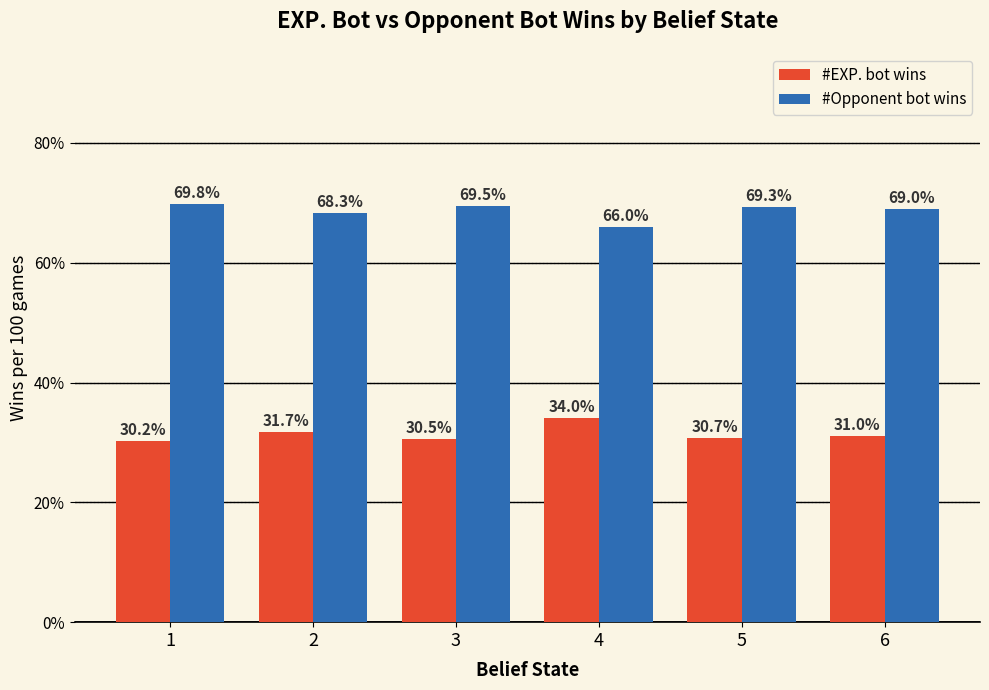

Reading left to right, what are all the values shown in this chart?

#EXP. bot wins: 30.2	31.7	30.5	34.0	30.7	31.0
#Opponent bot wins: 69.8	68.3	69.5	66.0	69.3	69.0